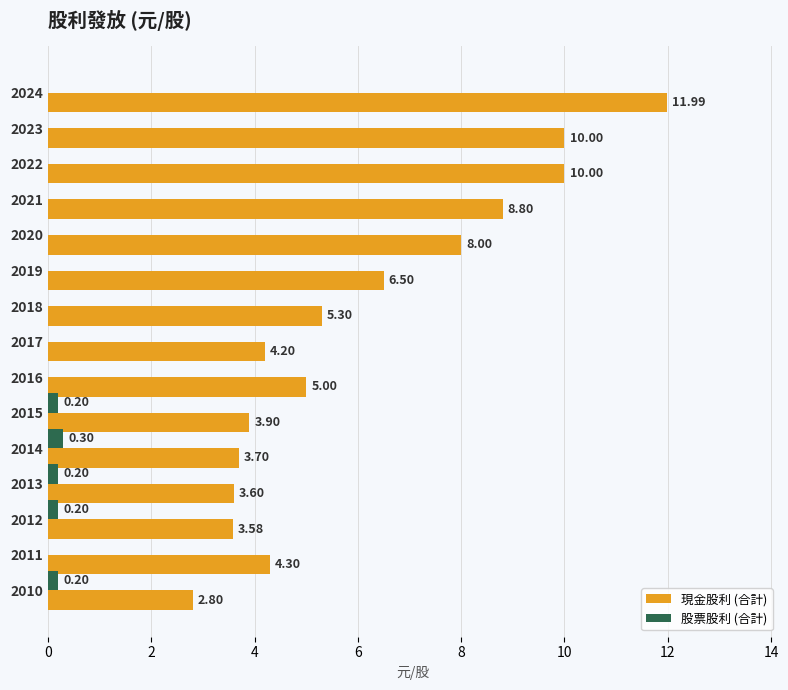

Between 2022 and 2019, which series saw the biggest shift?

現金股利 (合計)